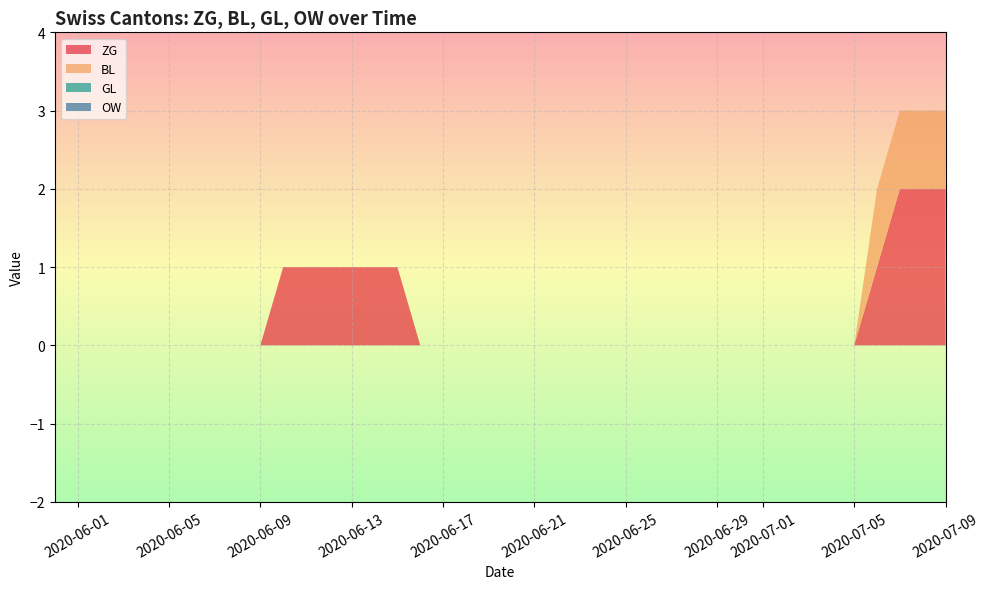

Reading right to left, extract all data points from this chart.

ZG: 2020-07-09=2	2020-07-08=2	2020-07-07=2	2020-07-06=1	2020-07-05=0	2020-07-04=0	2020-07-03=0	2020-07-02=0	2020-07-01=0	2020-06-30=0	2020-06-29=0	2020-06-28=0	2020-06-27=0	2020-06-26=0	2020-06-25=0	2020-06-24=0	2020-06-23=0	2020-06-22=0	2020-06-21=0	2020-06-20=0	2020-06-19=0	2020-06-18=0	2020-06-17=0	2020-06-16=0	2020-06-15=1	2020-06-14=1	2020-06-13=1	2020-06-12=1	2020-06-11=1	2020-06-10=1	2020-06-09=0	2020-06-08=0	2020-06-07=0	2020-06-06=0	2020-06-05=0	2020-06-04=0	2020-06-03=0	2020-06-02=0	2020-06-01=0	2020-05-31=0
BL: 2020-07-09=1	2020-07-08=1	2020-07-07=1	2020-07-06=1	2020-07-05=0	2020-07-04=0	2020-07-03=0	2020-07-02=0	2020-07-01=0	2020-06-30=0	2020-06-29=0	2020-06-28=0	2020-06-27=0	2020-06-26=0	2020-06-25=0	2020-06-24=0	2020-06-23=0	2020-06-22=0	2020-06-21=0	2020-06-20=0	2020-06-19=0	2020-06-18=0	2020-06-17=0	2020-06-16=0	2020-06-15=0	2020-06-14=0	2020-06-13=0	2020-06-12=0	2020-06-11=0	2020-06-10=0	2020-06-09=0	2020-06-08=0	2020-06-07=0	2020-06-06=0	2020-06-05=0	2020-06-04=0	2020-06-03=0	2020-06-02=0	2020-06-01=0	2020-05-31=0
GL: 2020-07-09=0	2020-07-08=0	2020-07-07=0	2020-07-06=0	2020-07-05=0	2020-07-04=0	2020-07-03=0	2020-07-02=0	2020-07-01=0	2020-06-30=0	2020-06-29=0	2020-06-28=0	2020-06-27=0	2020-06-26=0	2020-06-25=0	2020-06-24=0	2020-06-23=0	2020-06-22=0	2020-06-21=0	2020-06-20=0	2020-06-19=0	2020-06-18=0	2020-06-17=0	2020-06-16=0	2020-06-15=0	2020-06-14=0	2020-06-13=0	2020-06-12=0	2020-06-11=0	2020-06-10=0	2020-06-09=0	2020-06-08=0	2020-06-07=0	2020-06-06=0	2020-06-05=0	2020-06-04=0	2020-06-03=0	2020-06-02=0	2020-06-01=0	2020-05-31=0
OW: 2020-07-09=0	2020-07-08=0	2020-07-07=0	2020-07-06=0	2020-07-05=0	2020-07-04=0	2020-07-03=0	2020-07-02=0	2020-07-01=0	2020-06-30=0	2020-06-29=0	2020-06-28=0	2020-06-27=0	2020-06-26=0	2020-06-25=0	2020-06-24=0	2020-06-23=0	2020-06-22=0	2020-06-21=0	2020-06-20=0	2020-06-19=0	2020-06-18=0	2020-06-17=0	2020-06-16=0	2020-06-15=0	2020-06-14=0	2020-06-13=0	2020-06-12=0	2020-06-11=0	2020-06-10=0	2020-06-09=0	2020-06-08=0	2020-06-07=0	2020-06-06=0	2020-06-05=0	2020-06-04=0	2020-06-03=0	2020-06-02=0	2020-06-01=0	2020-05-31=0